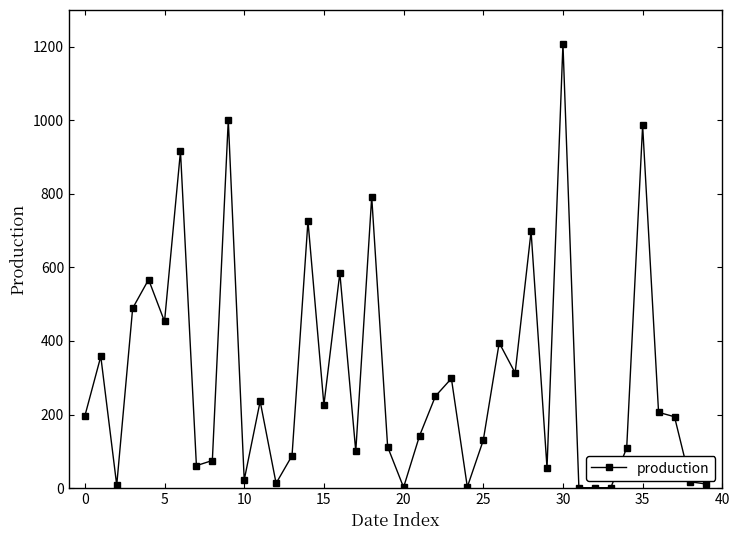

What is the average value?

301